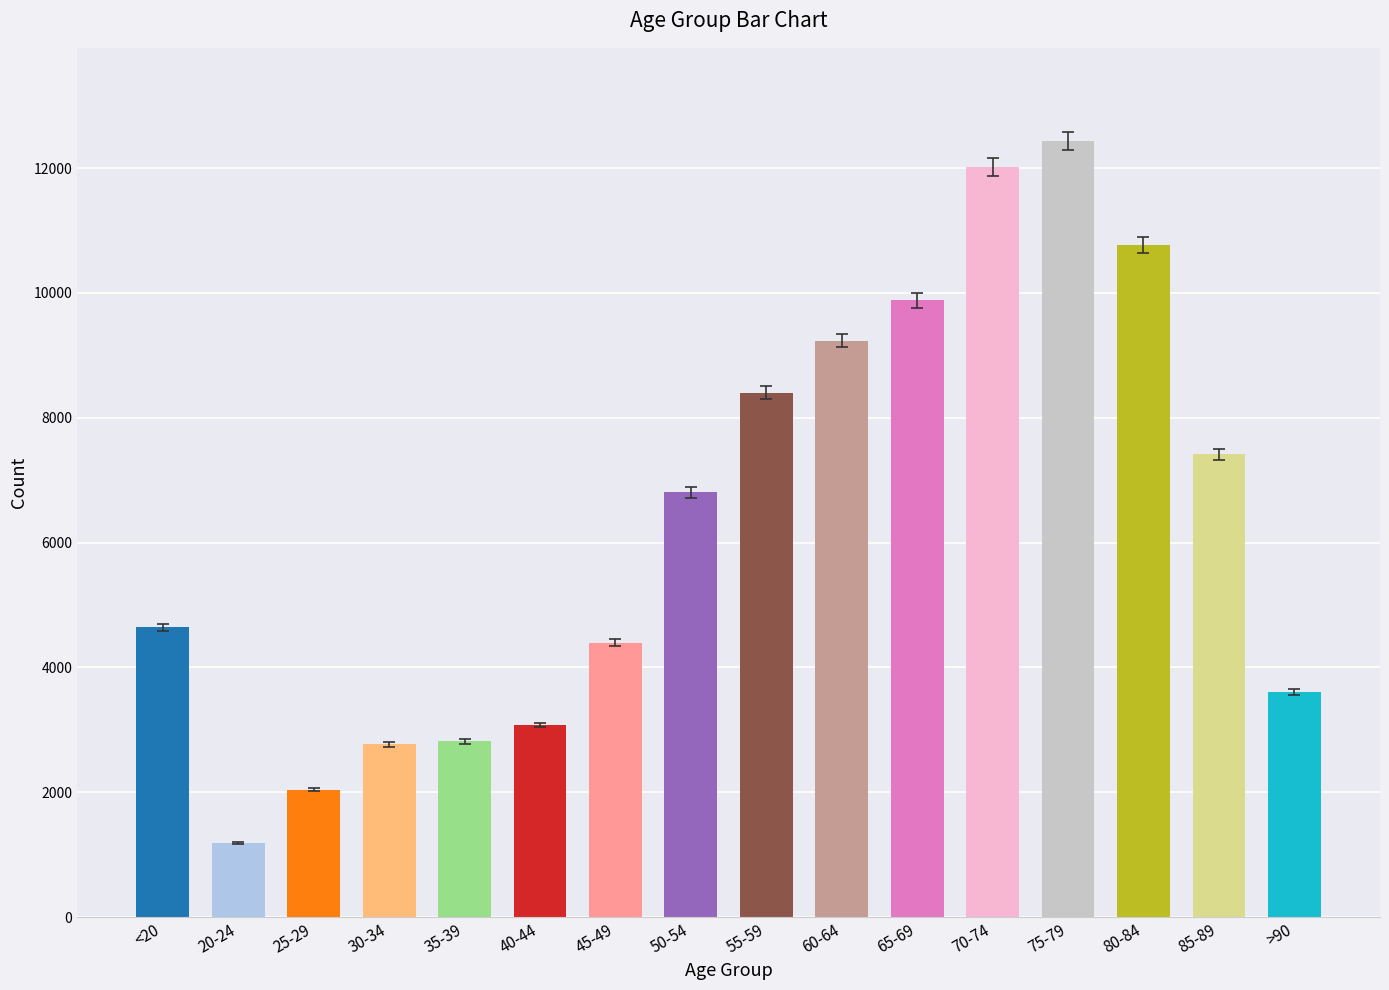

At which category is the sum across all series the highest?

75-79